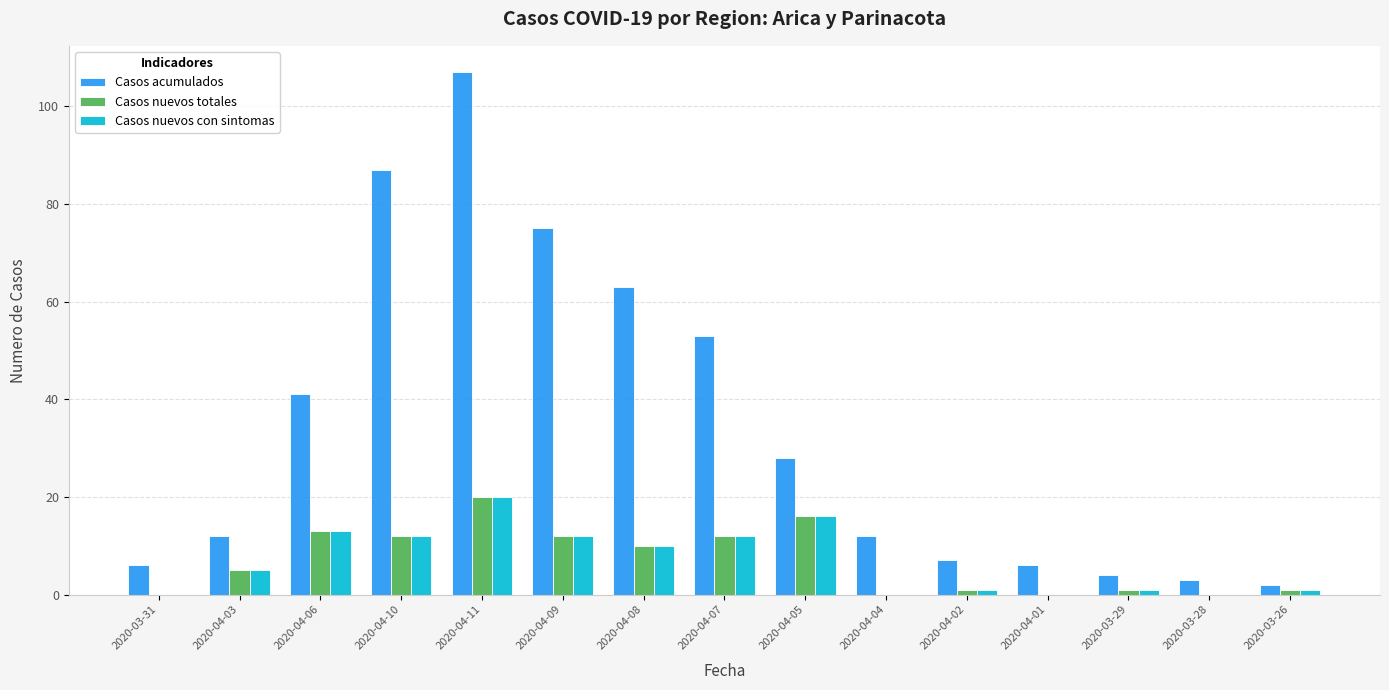

The value of Casos nuevos con sintomas at 2020-04-01 is -11. True or false?

False